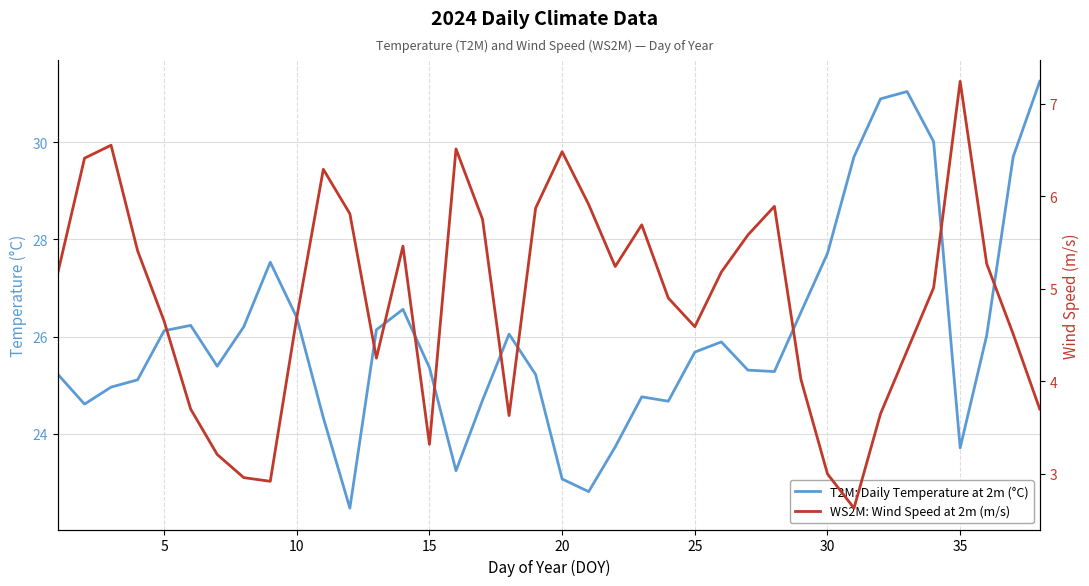

True or false: T2M: Daily Temperature at 2m (°C) and WS2M: Wind Speed at 2m (m/s) cross at least once.

False